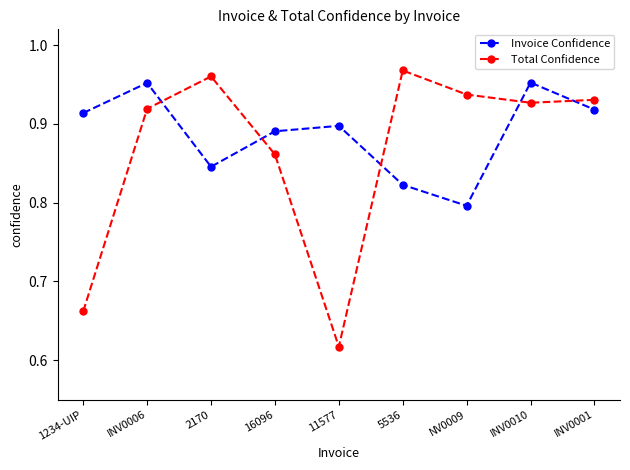

Is the value of Total Confidence at 16096 greater than the value of Invoice Confidence at 5536?

Yes